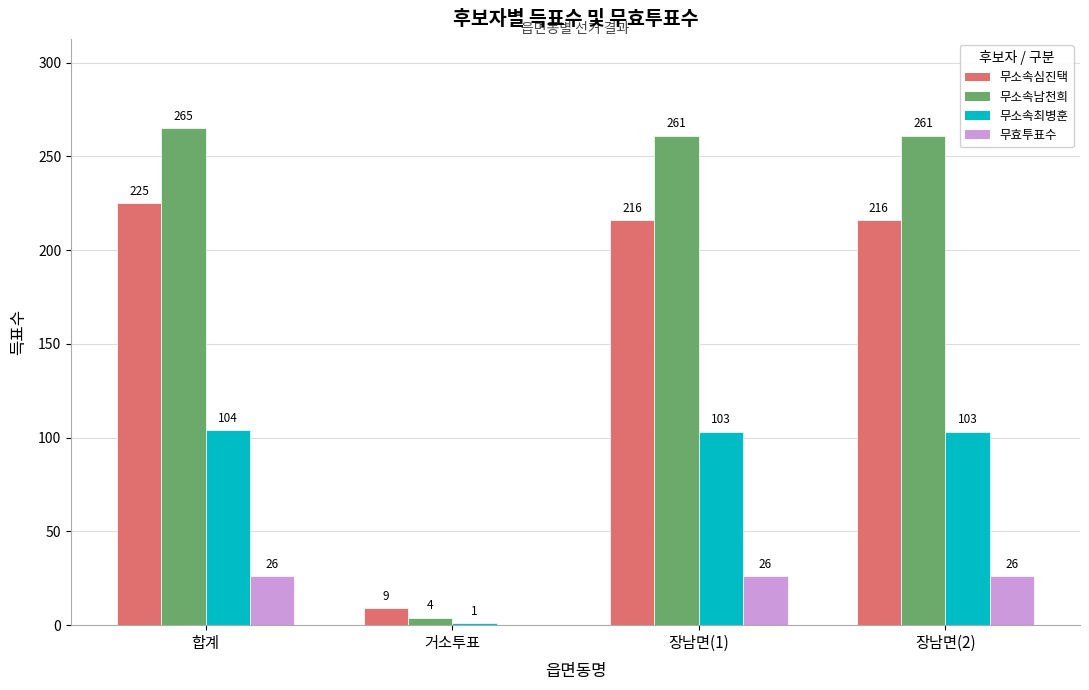

Where does the 무소속남천희 series first go above 261?

합계